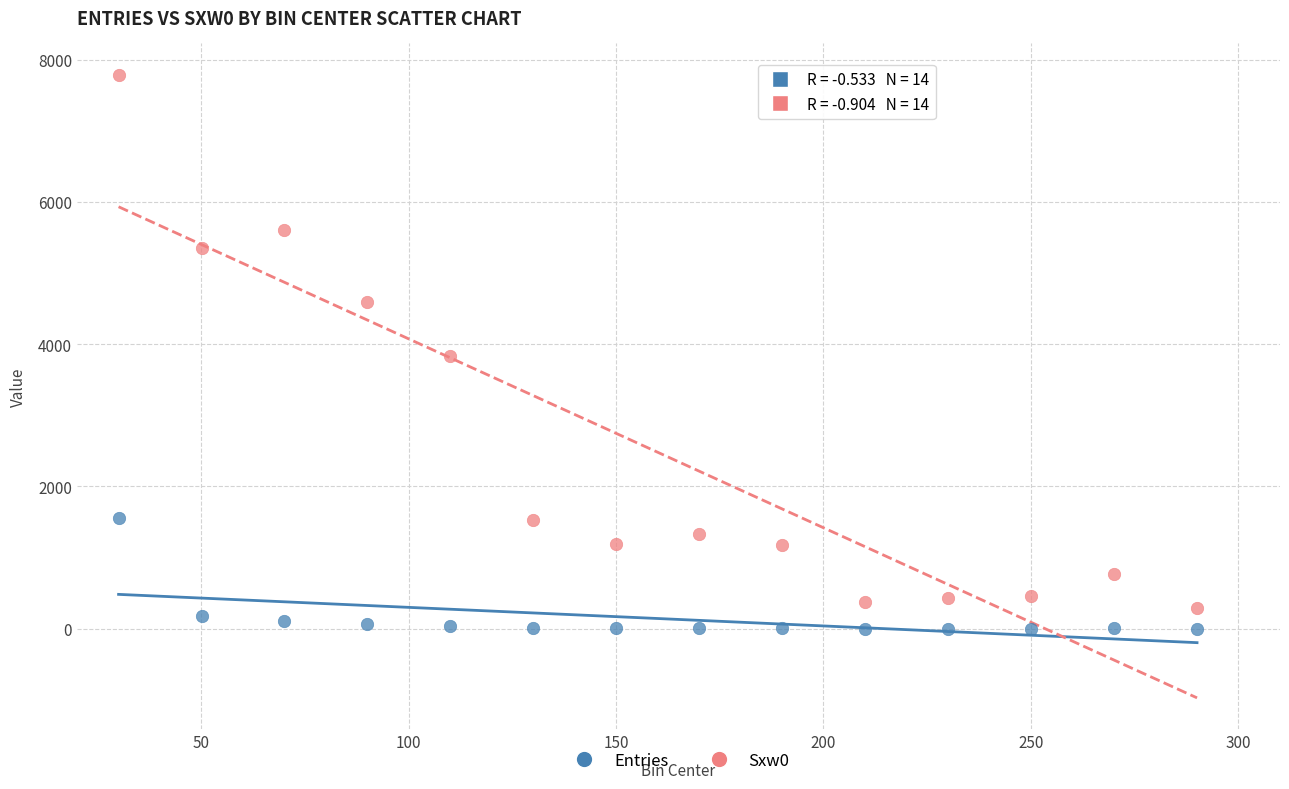

Which series reaches the minimum Y coordinate?

Entries